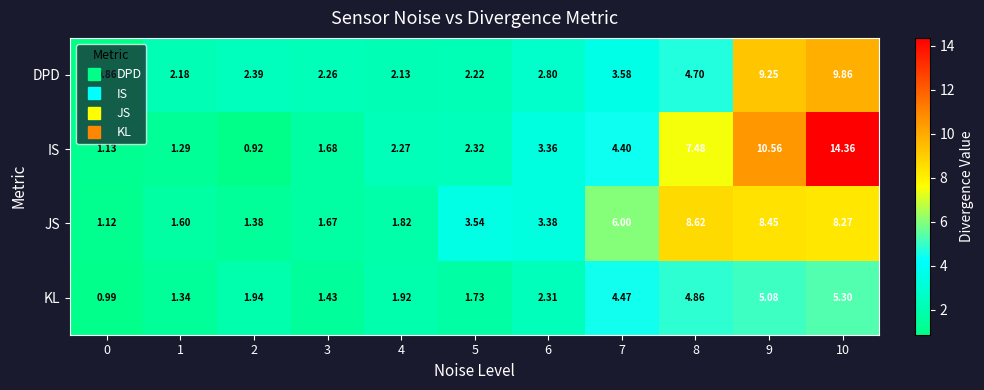

Which series has the largest total across all categories?

IS